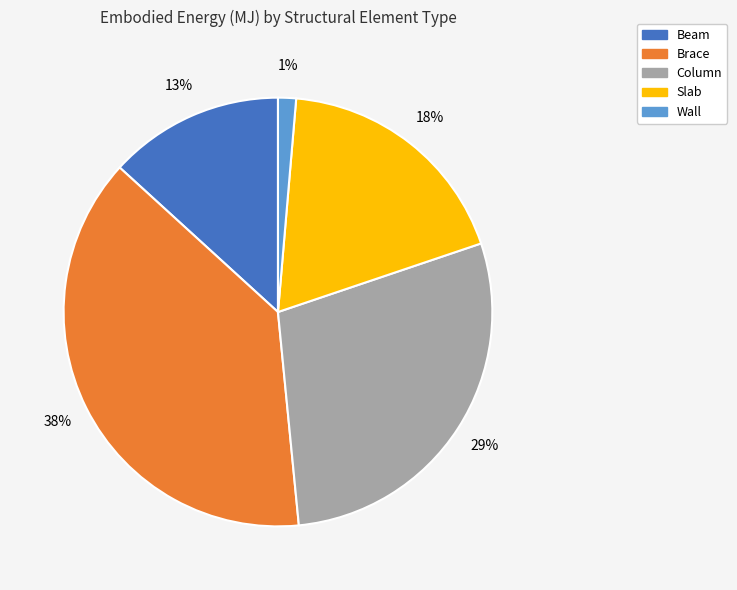

Does Column account for over 50% of the chart?

No